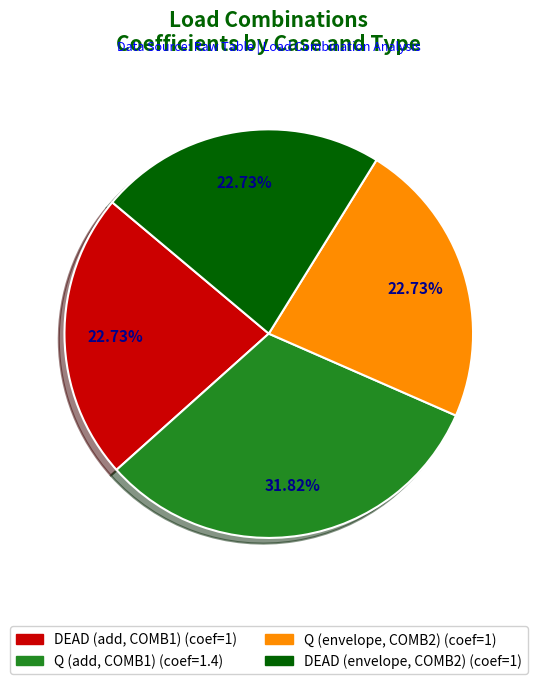

Is there any slice that represents more than half of the pie?

No